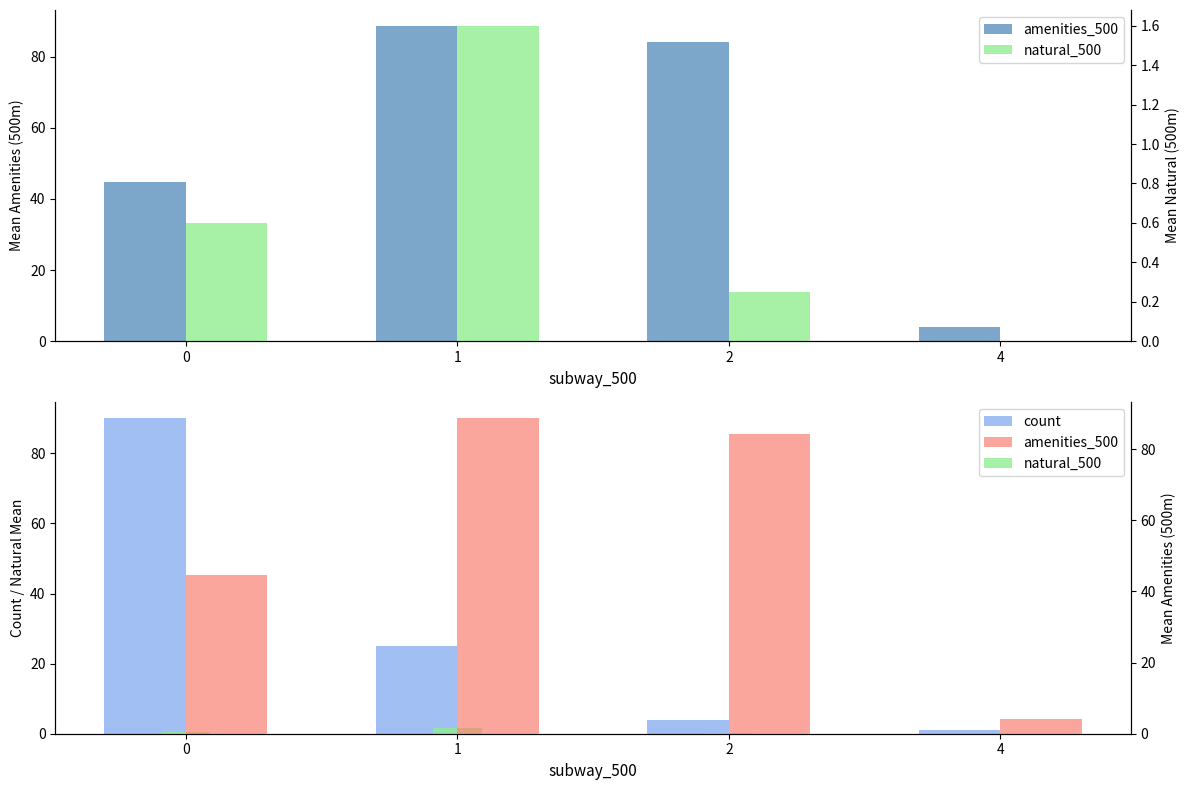

What is the difference between the maximum and minimum values in the count series?

89.0